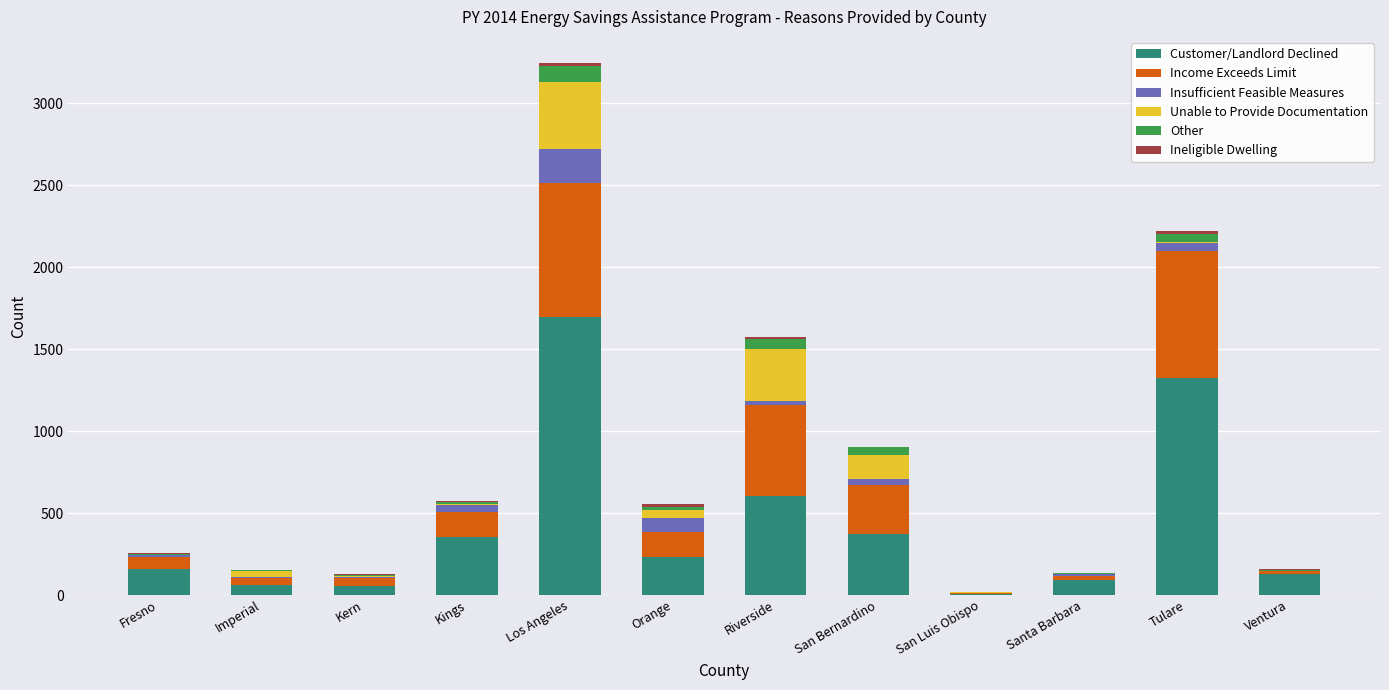

At which category is the sum across all series the highest?

Los Angeles